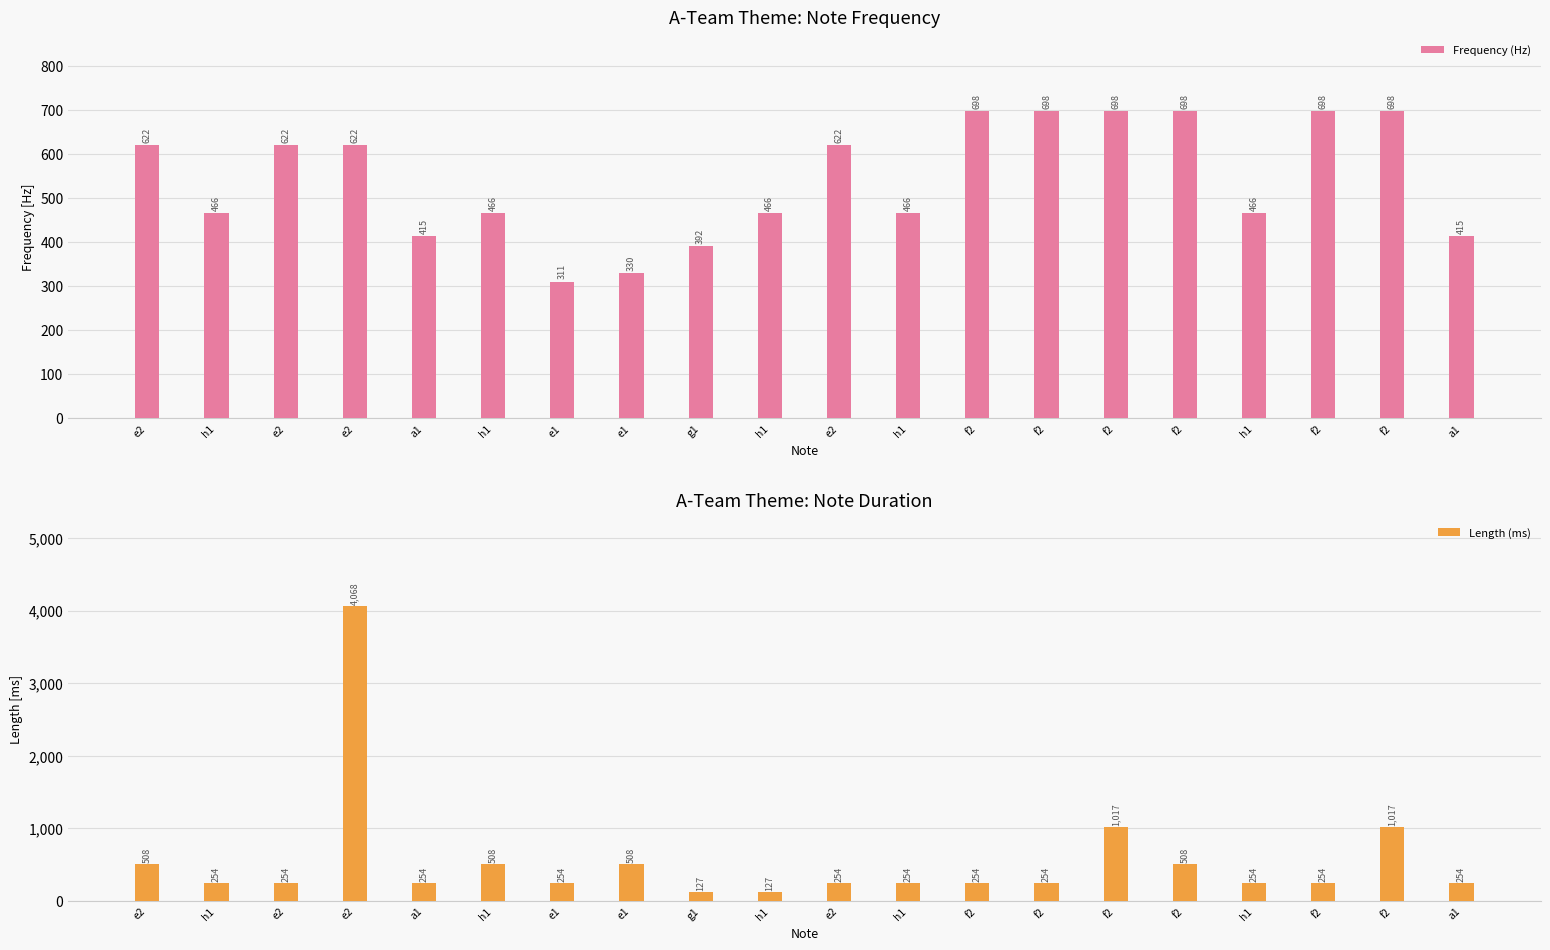

The Frequency (Hz) series shows 698 at f2. True or false?

True